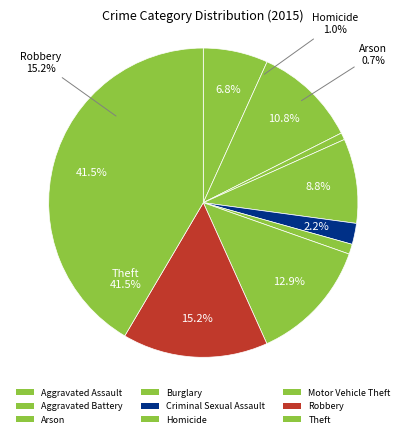

Is there any slice that represents more than half of the pie?

No